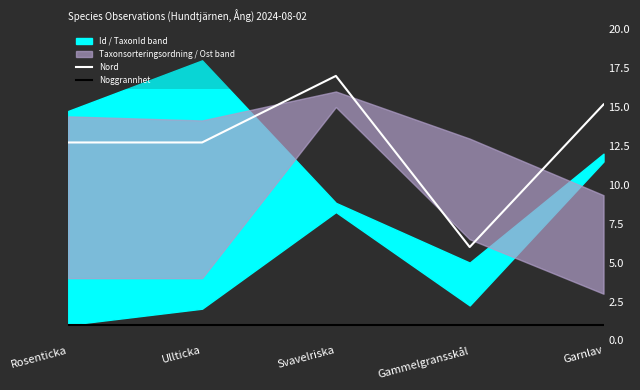

Is the value of Noggrannhet at Garnlav greater than the value of Nord at Gammelgransskål?

No